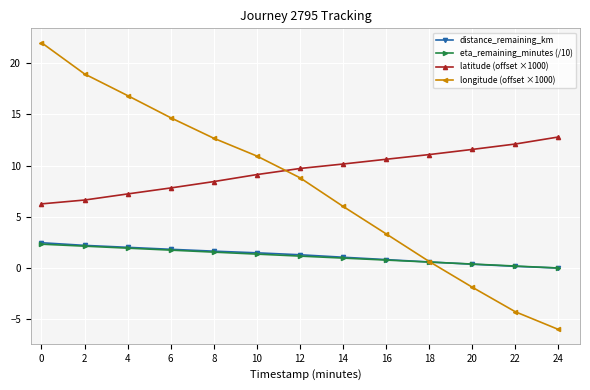

What is the difference between the highest and lowest values at 10?

9.6